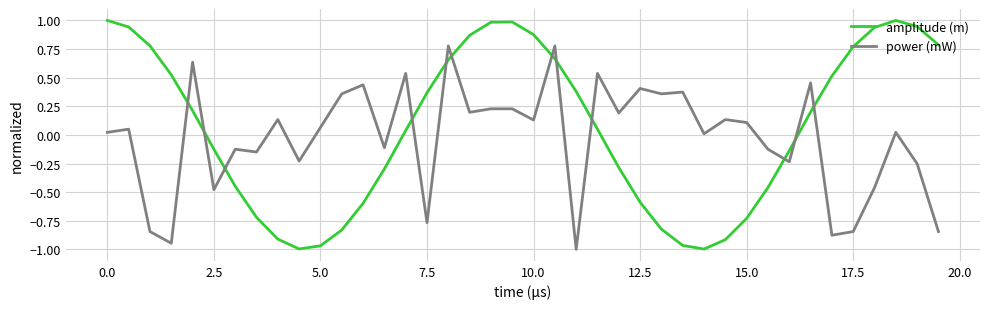

Rank the series by their average value, from highest to lowest.

amplitude (m), power (mW)